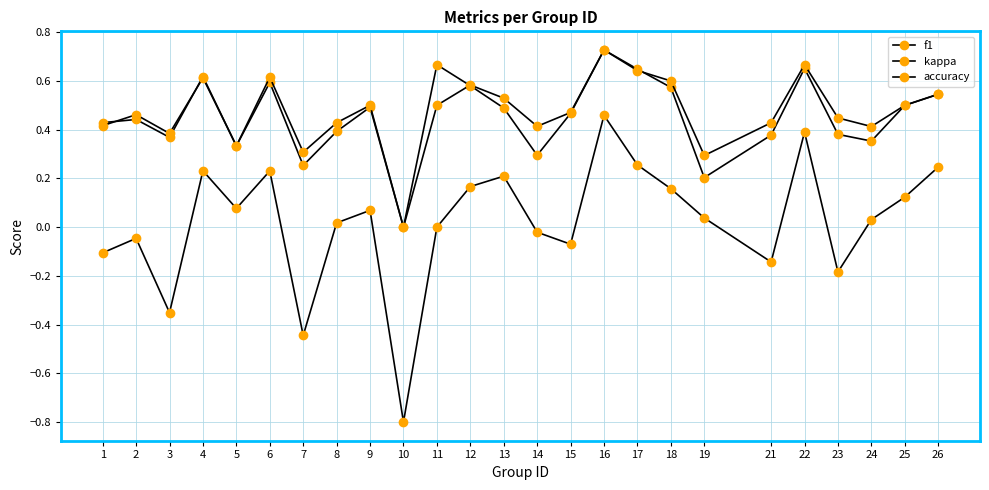

What is the value of the kappa point at the 24th from the left?

0.1